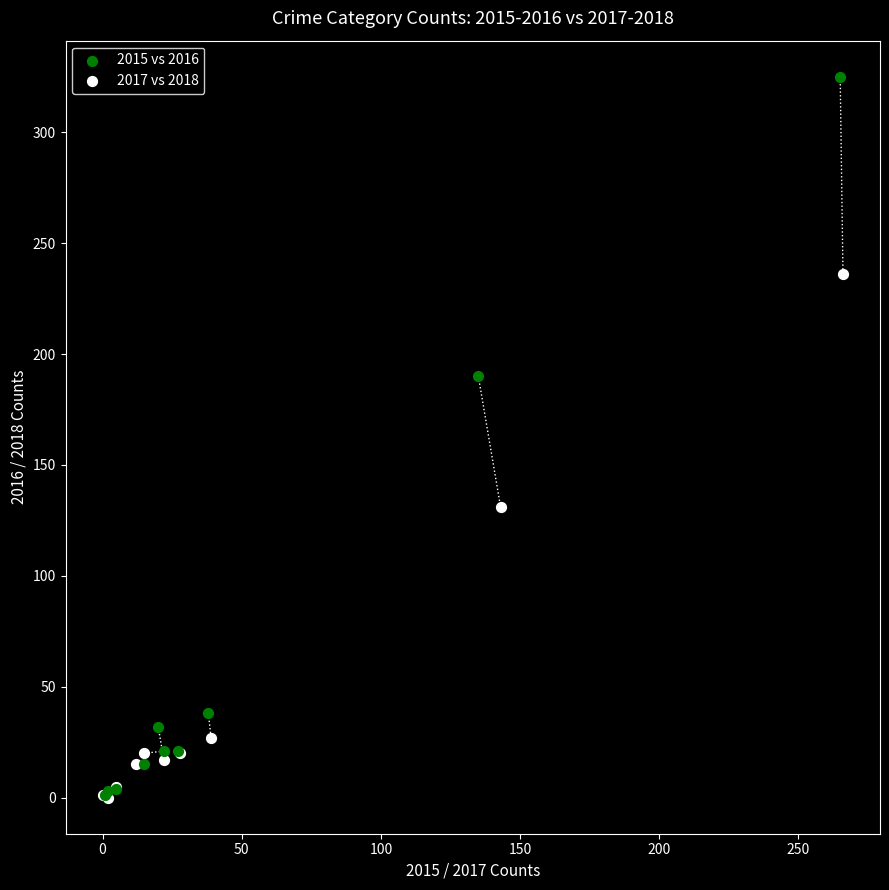

Which series has the largest Y range (max minus min)?

2015 vs 2016